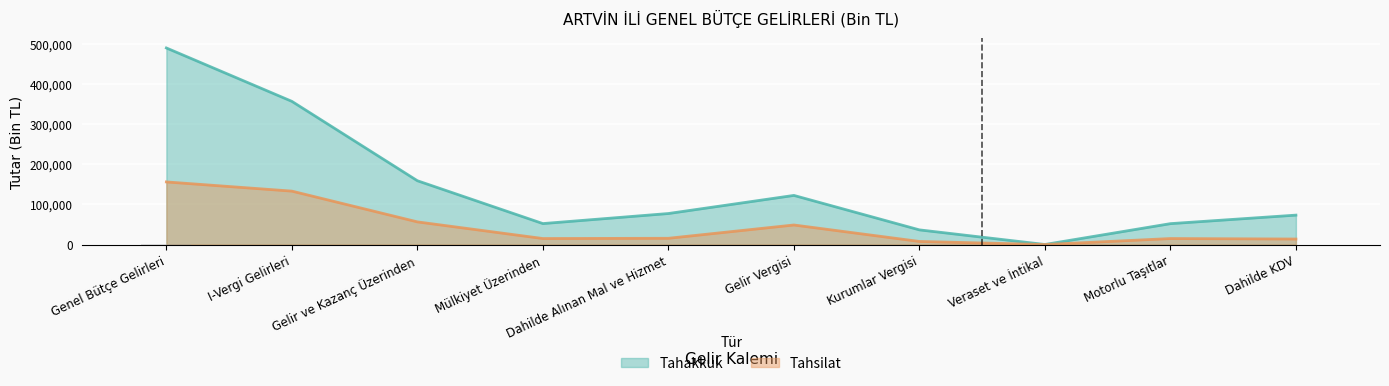

Is the value of Tahakkuk at Kurumlar Vergisi greater than the value of Tahsilat at Gelir ve Kazanç Üzerinden?

No